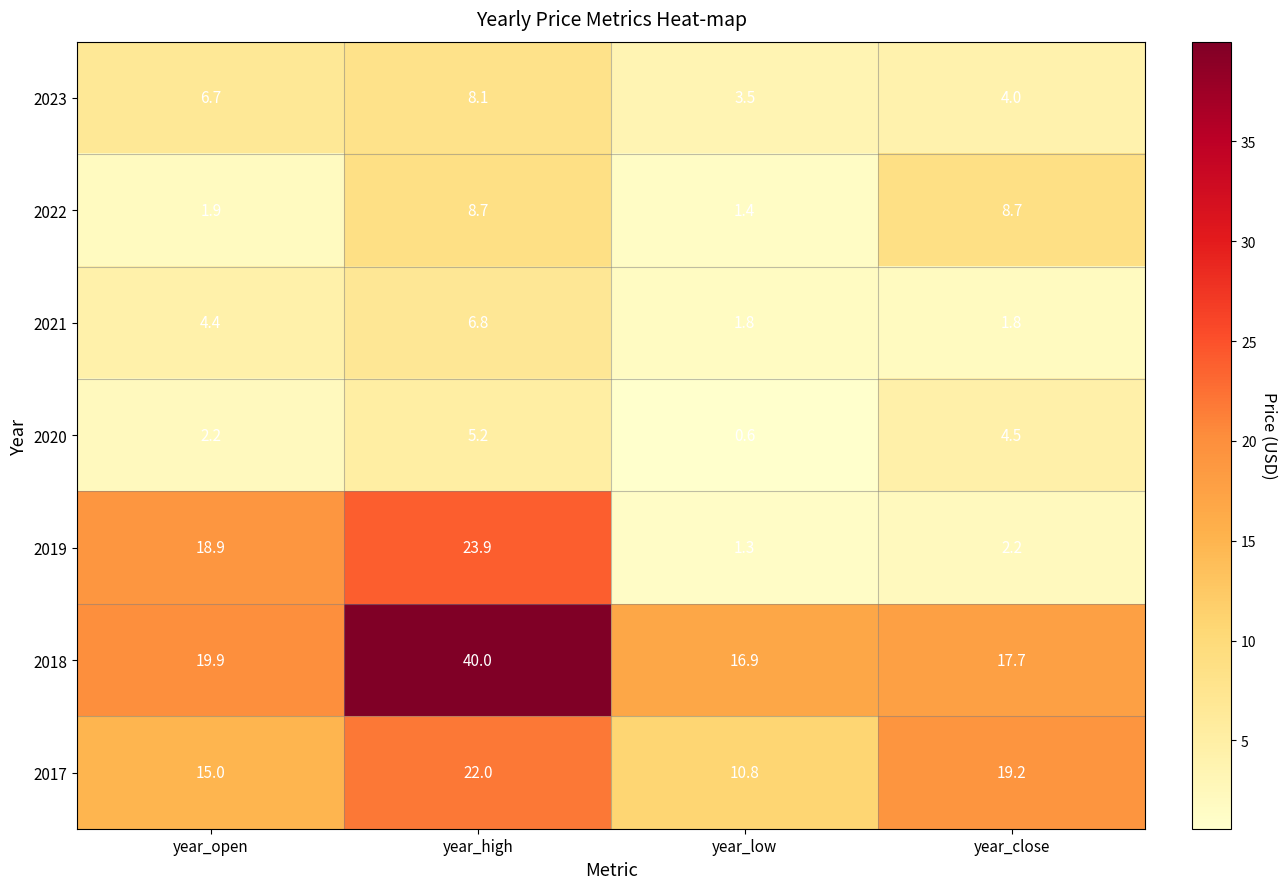

The 2021 series shows 9.5 at year_high. True or false?

False